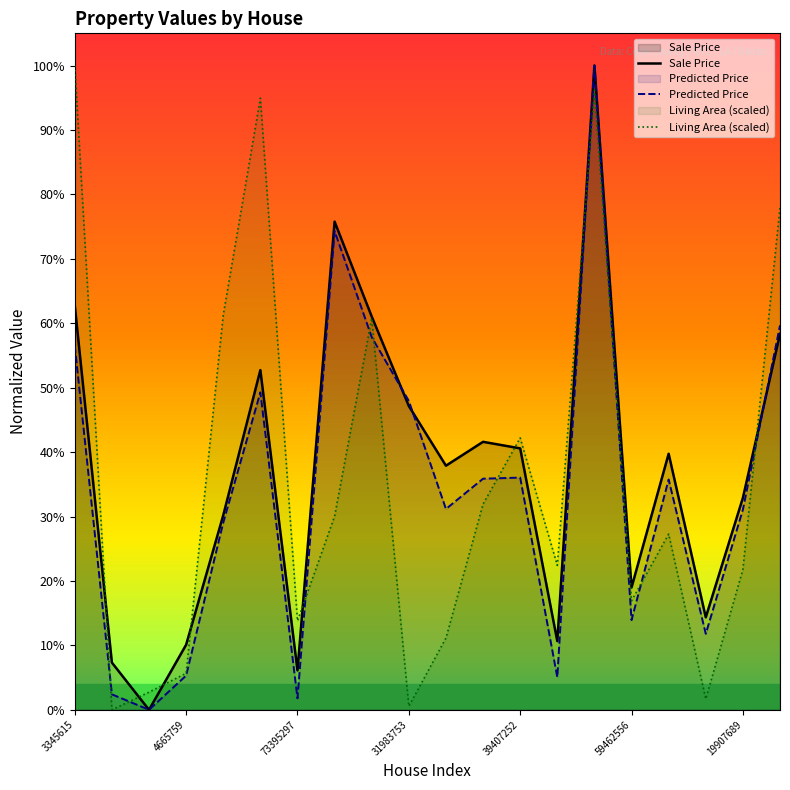

Is the value of Living Area (scaled) at 73395297 greater than the value of Predicted Price at 19907689?

No